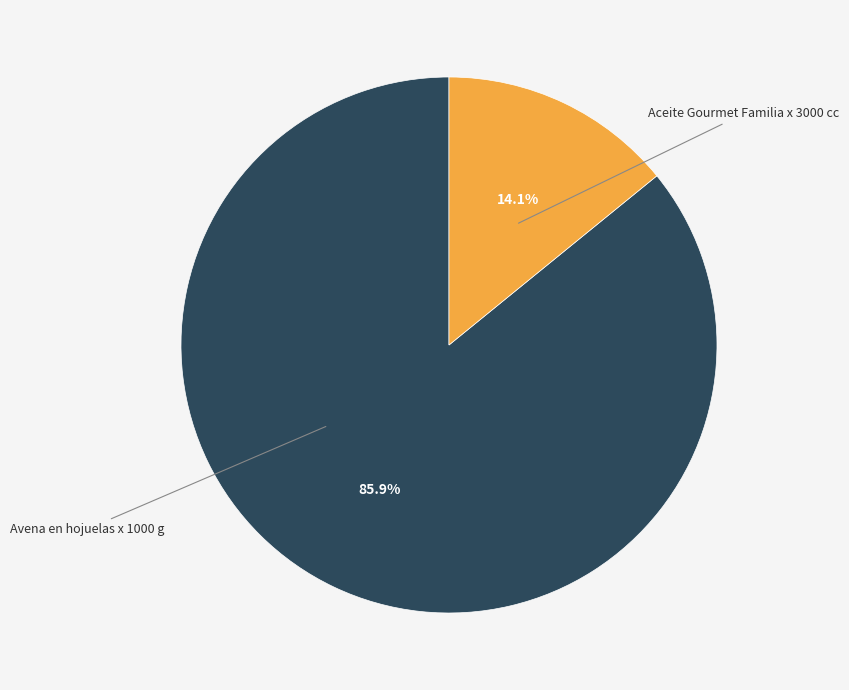

Is it true that Aceite Gourmet Familia x 3000 cc is 86% of the pie?

True